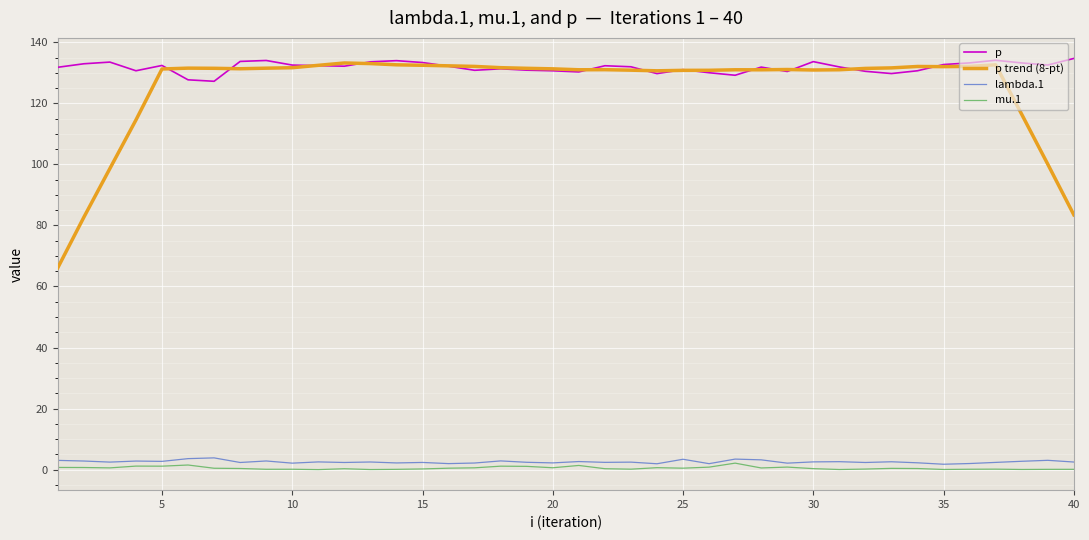

True or false: p and mu.1 cross at least once.

False